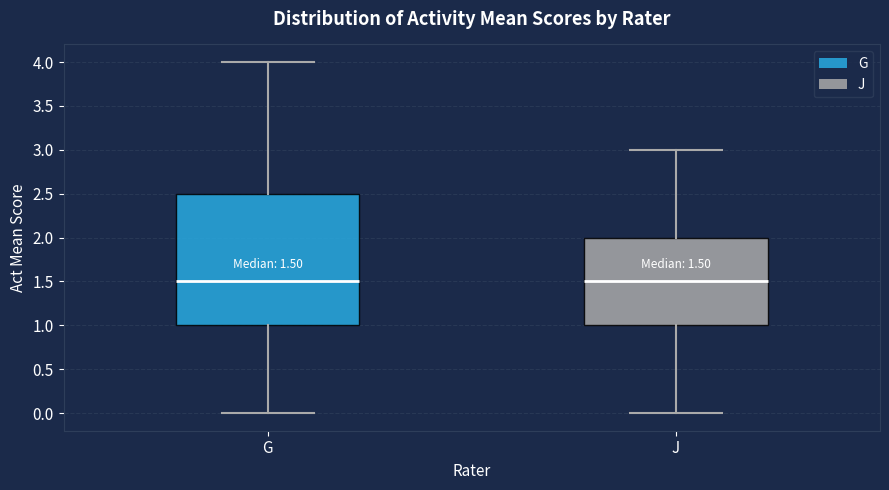

Which box is the tallest, from its lower edge to its upper edge?

G